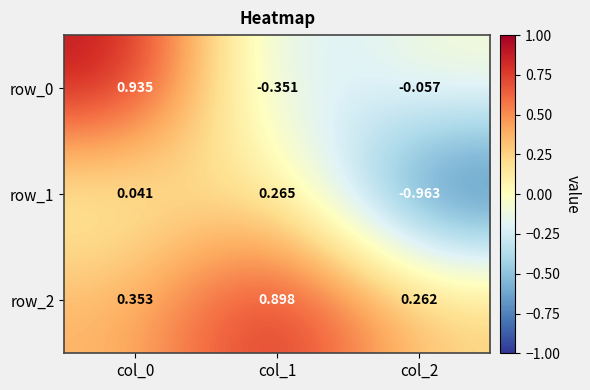

Is the value of row_0 at col_0 greater than the value of row_1 at col_2?

Yes